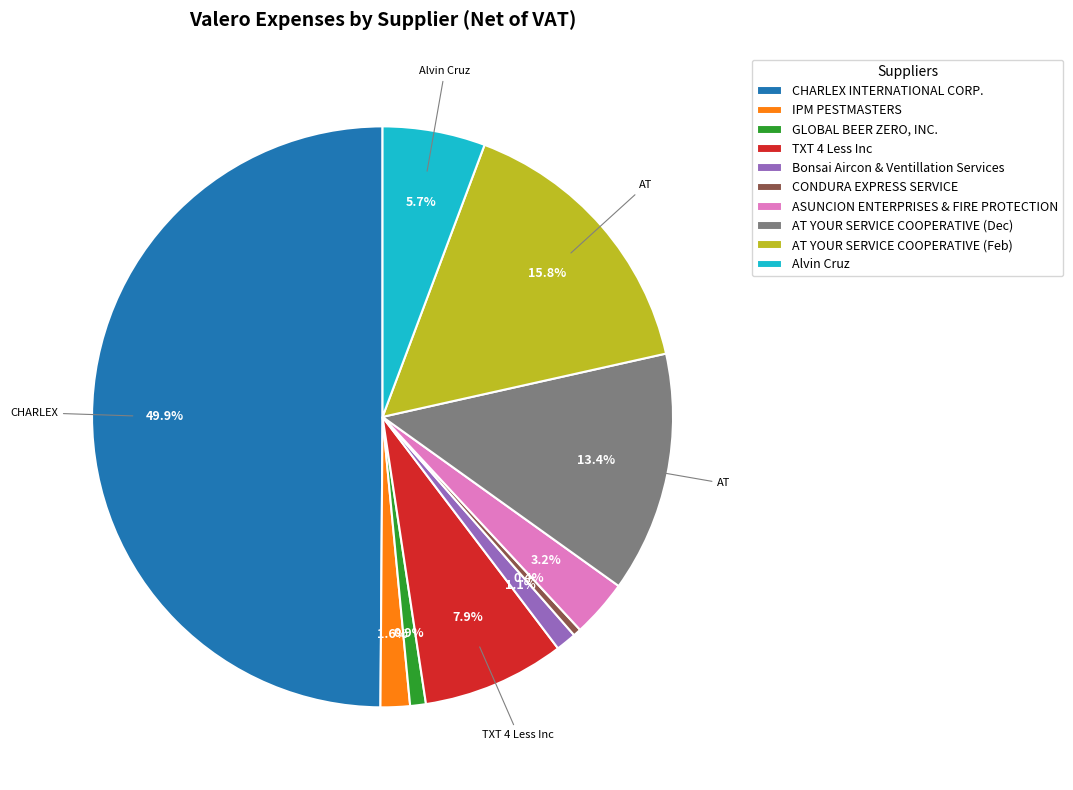

What portion of the pie excludes Bonsai Aircon & Ventillation Services?

98.9%